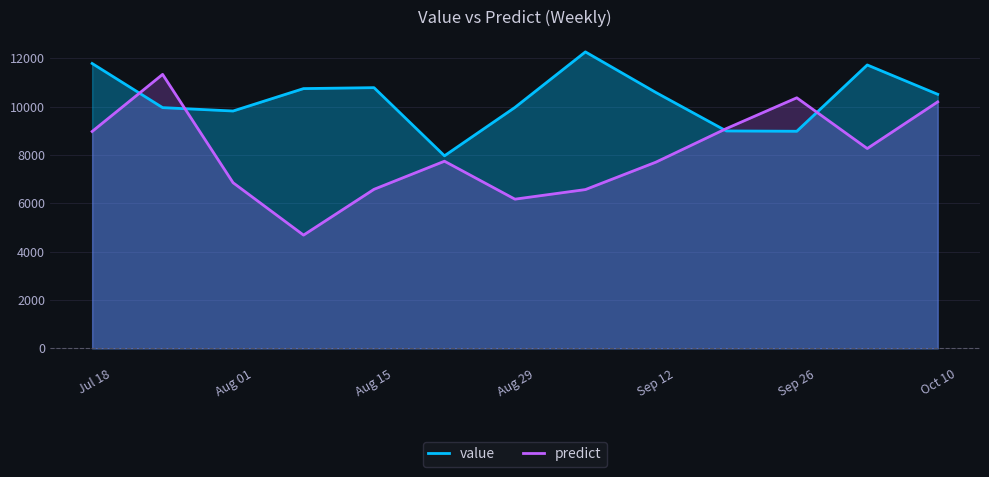

Which series has the largest total across all categories?

value